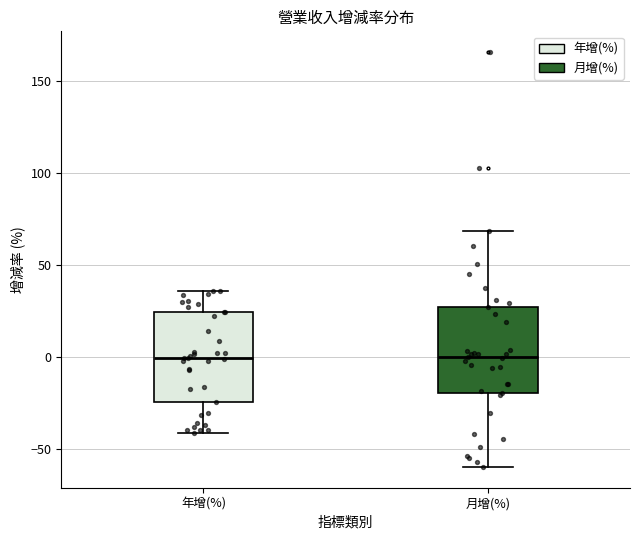

Reading left to right, transcribe this box plot: for each box, give where its median line is, the range the box spans, and where its two whiskers end, as read against the y-axis. The values are not printed on the chart, so give them approximately, as read against the axis.

年增(%): median 0, box -25 to 25, whiskers -40 to 35
月增(%): median 0, box -20 to 25, whiskers -60 to 70